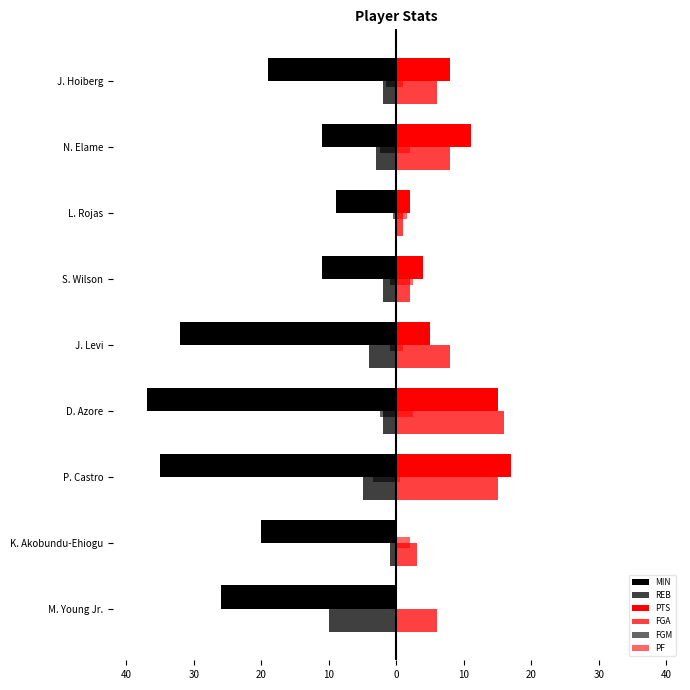

What is the difference between the second highest and minimum values in the PTS series?

15.0